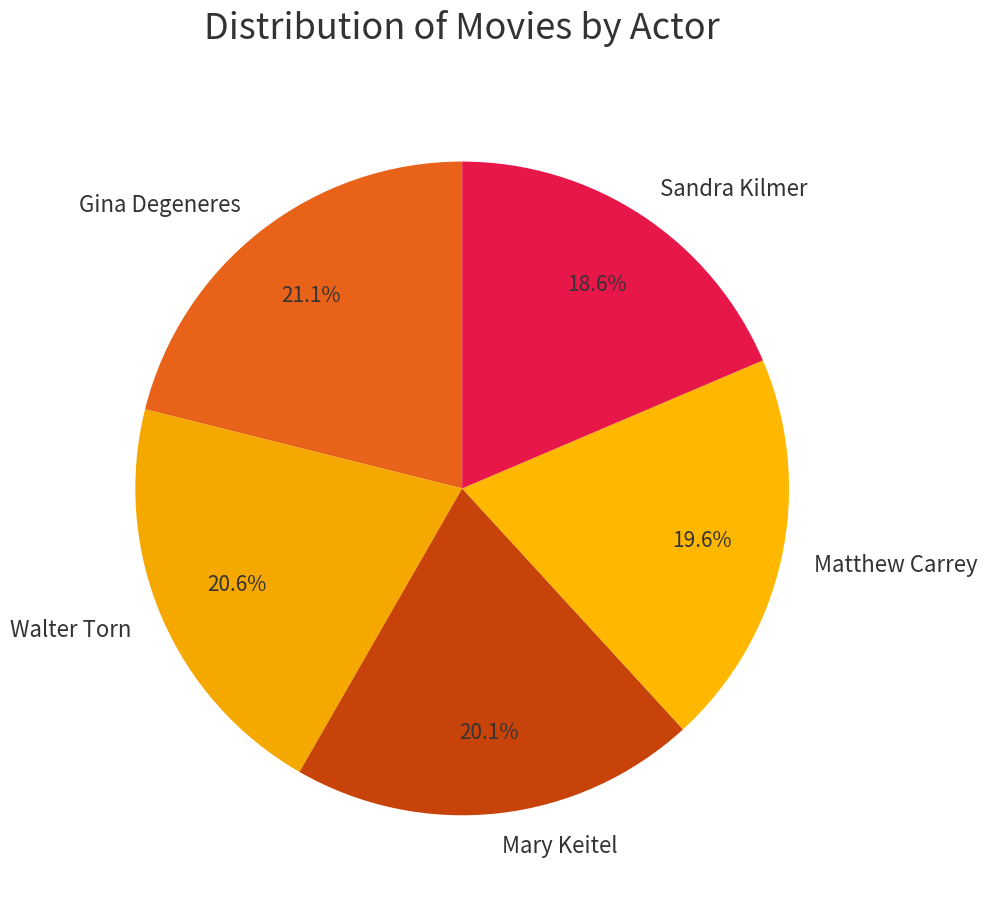

Which category has the biggest portion of the pie?

Gina Degeneres